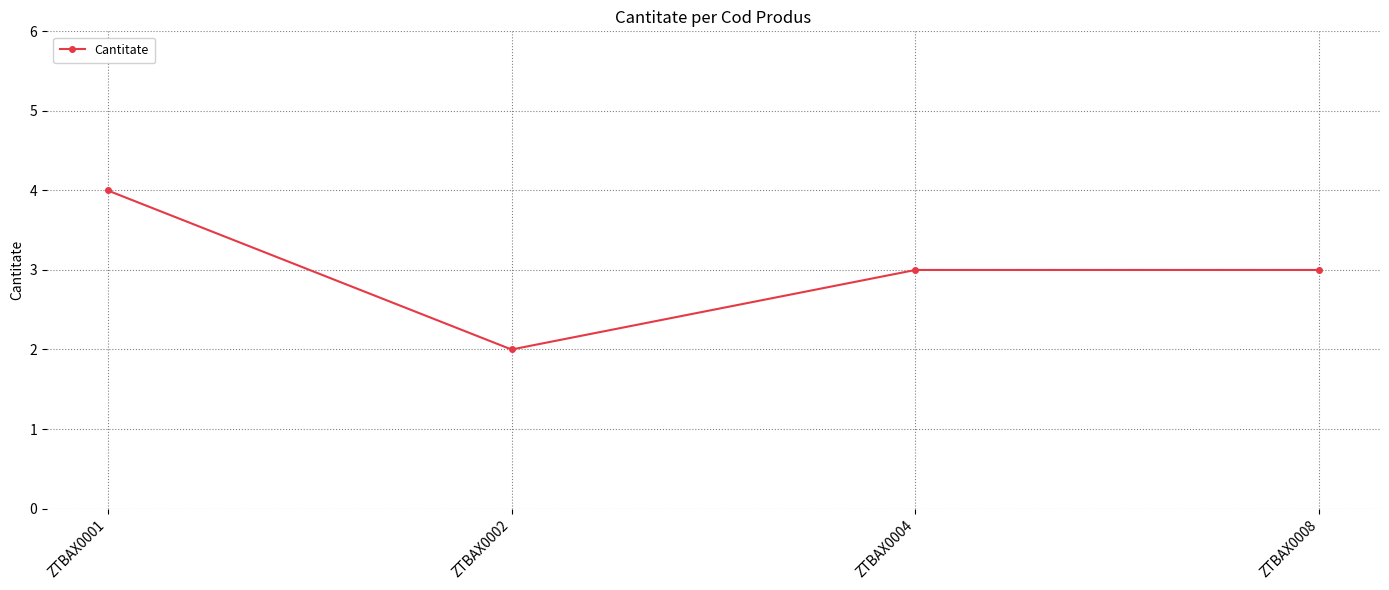

Reading left to right, transcribe all the data shown in this chart.

4	2	3	3